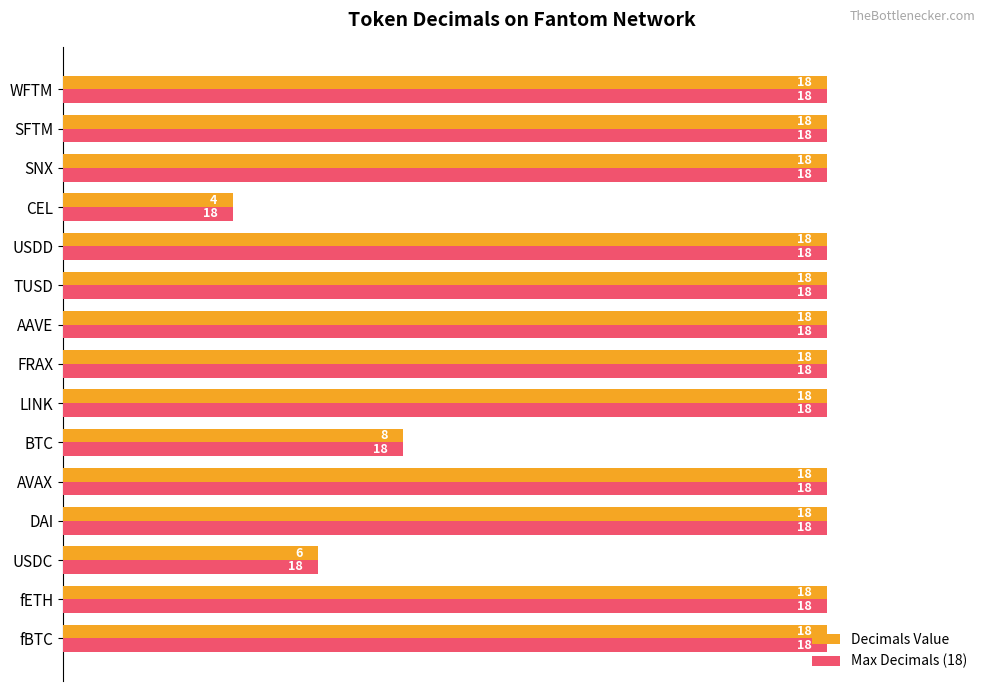

What are all the series names shown in the legend?

Decimals Value, Max Decimals (18)